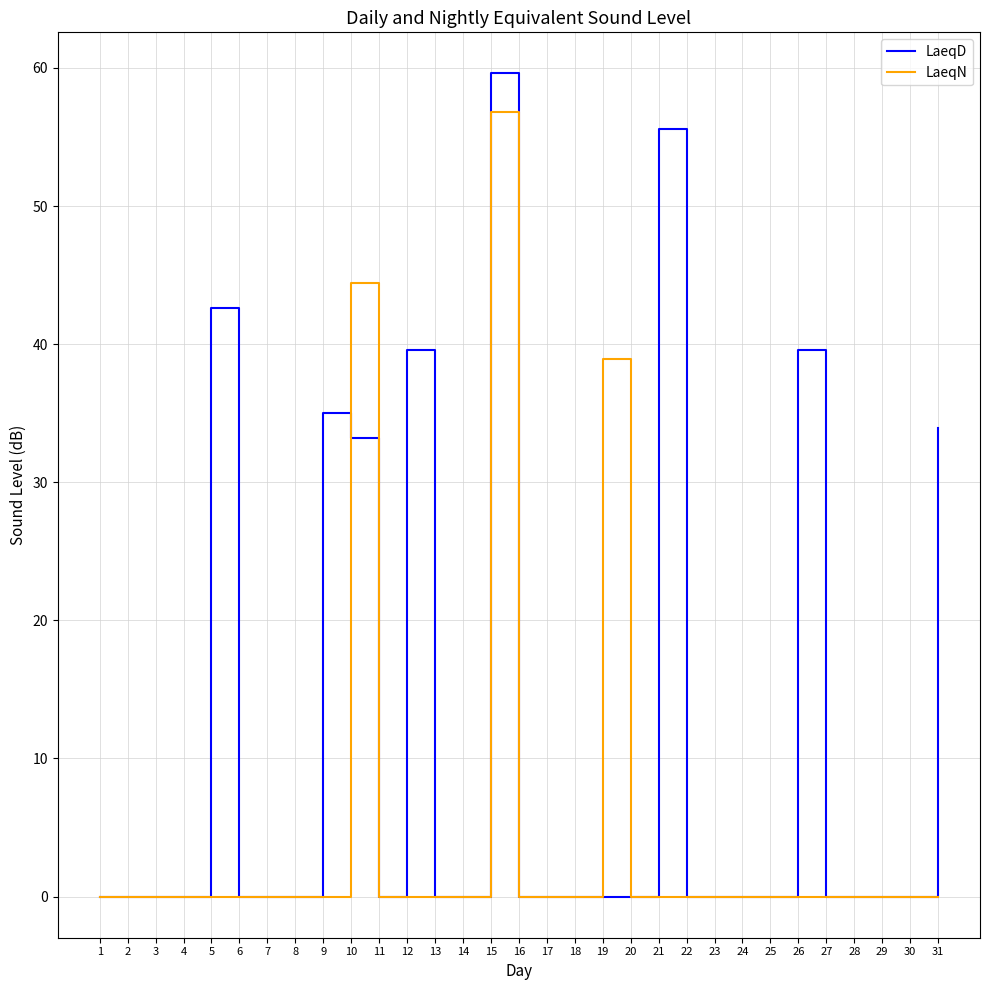

List the series in order of their peak value, highest first.

LaeqD, LaeqN